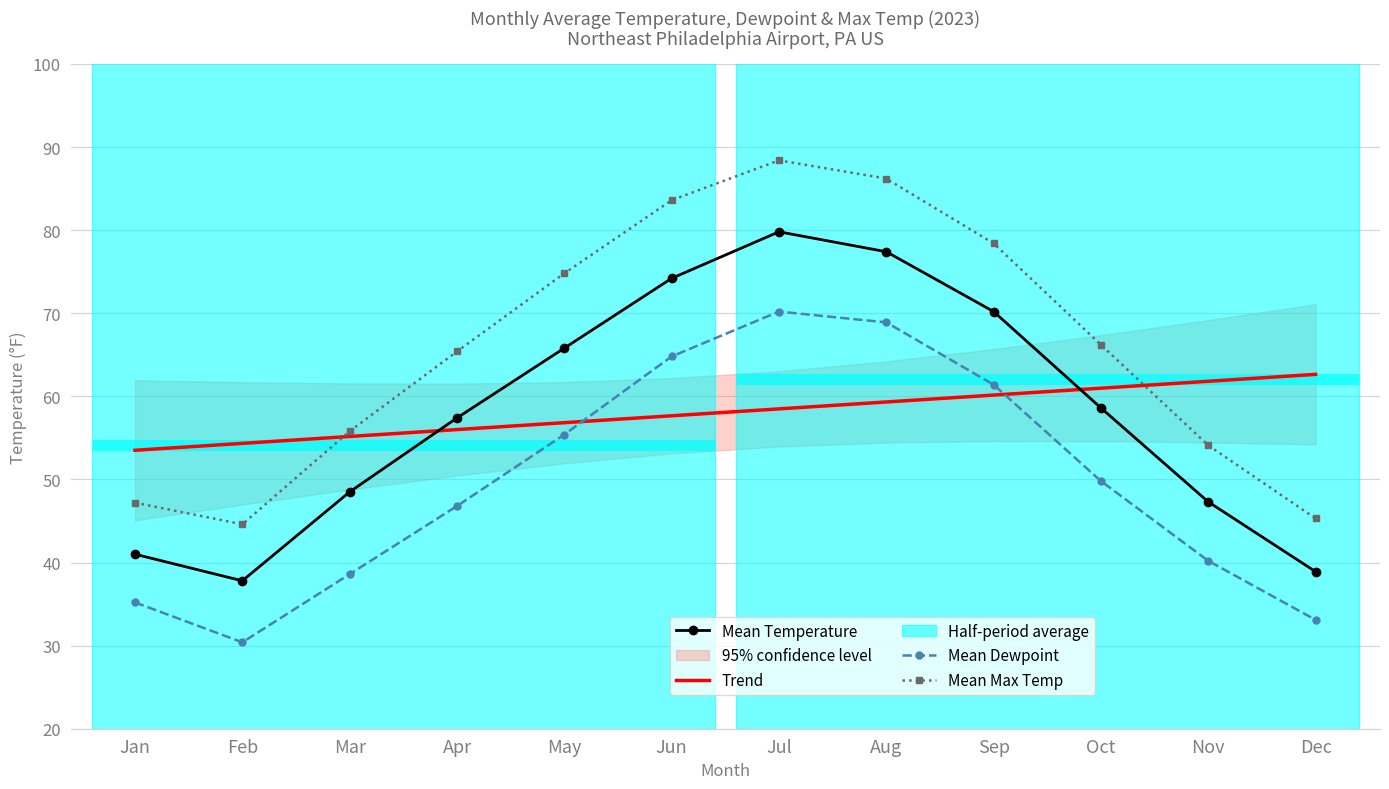

What is the difference between the highest and lowest values at Jun?

25.9